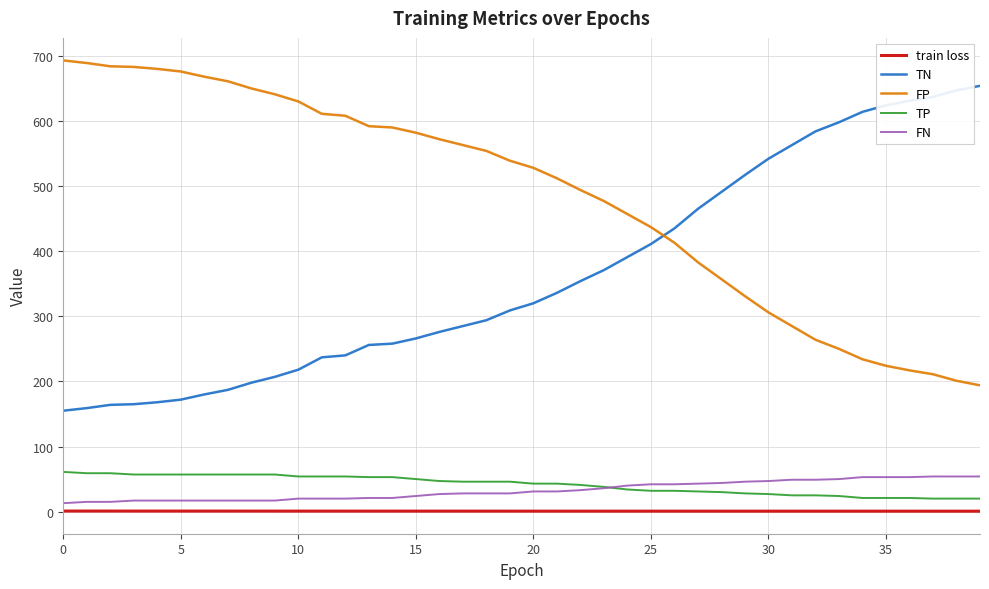

Which series has the largest total across all categories?

FP